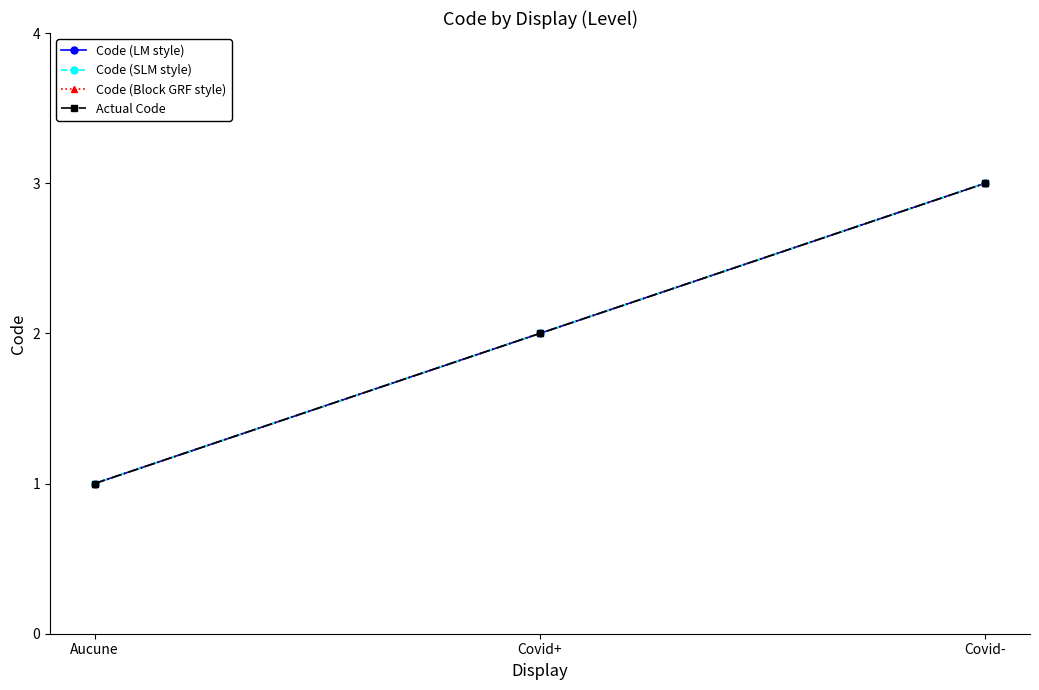

Does the chart have visible grid lines?

No